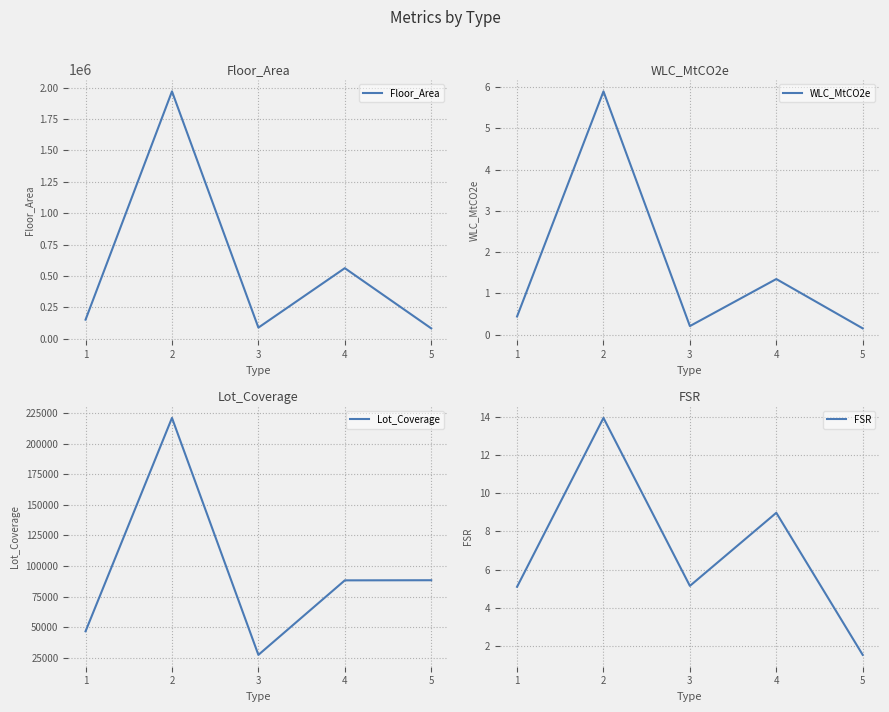

At which label does Lot_Coverage reach its peak?

2